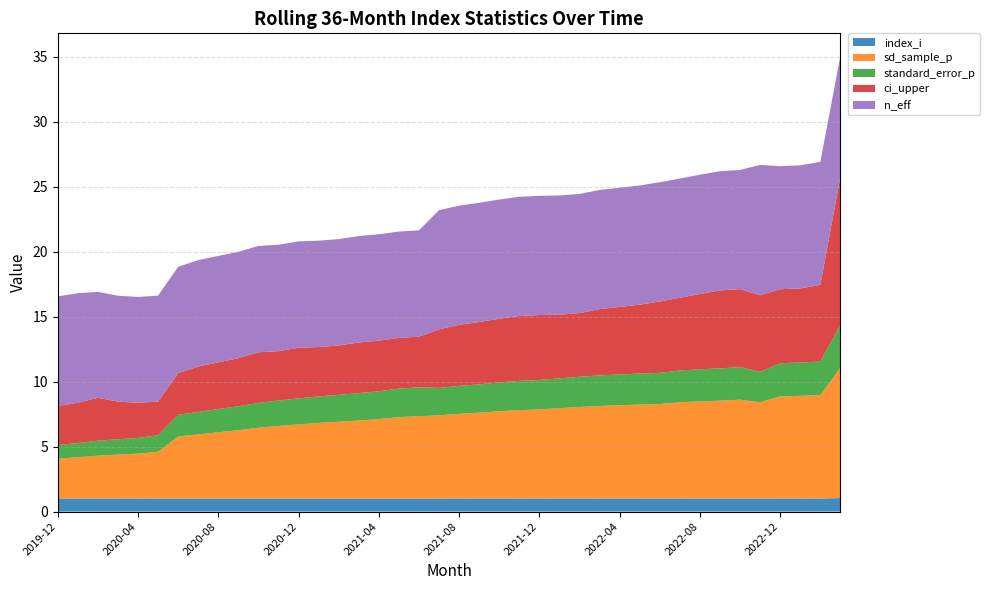

Reading left to right, extract all data points from this chart.

index_i: 2019-12=1.0	2020-01=1.0	2020-02=1.0	2020-03=1.0	2020-04=1.0	2020-05=1.0	2020-06=1.0	2020-07=1.0	2020-08=1.0	2020-09=1.0	2020-10=1.0	2020-11=1.0	2020-12=1.0	2021-01=1.0	2021-02=1.0	2021-03=1.0	2021-04=1.0	2021-05=1.0	2021-06=1.0	2021-07=1.0	2021-08=1.0	2021-09=1.0	2021-10=1.0	2021-11=1.0	2021-12=1.0	2022-01=1.0	2022-02=1.0	2022-03=1.0	2022-04=1.0	2022-05=1.0	2022-06=1.0	2022-07=1.0	2022-08=1.0	2022-09=1.0	2022-10=1.0	2022-11=1.0	2022-12=1.0	2023-01=1.0	2023-02=1.0	2023-03=1.0
sd_sample_p: 2019-12=3.1	2020-01=3.2	2020-02=3.3	2020-03=3.4	2020-04=3.5	2020-05=3.6	2020-06=4.8	2020-07=4.9	2020-08=5.1	2020-09=5.3	2020-10=5.5	2020-11=5.6	2020-12=5.7	2021-01=5.8	2021-02=5.9	2021-03=6.0	2021-04=6.1	2021-05=6.3	2021-06=6.4	2021-07=6.4	2021-08=6.5	2021-09=6.6	2021-10=6.7	2021-11=6.8	2021-12=6.9	2022-01=7.0	2022-02=7.0	2022-03=7.1	2022-04=7.2	2022-05=7.2	2022-06=7.3	2022-07=7.4	2022-08=7.5	2022-09=7.5	2022-10=7.6	2022-11=7.4	2022-12=7.9	2023-01=7.9	2023-02=8.0	2023-03=10.0
standard_error_p: 2019-12=1.1	2020-01=1.1	2020-02=1.2	2020-03=1.2	2020-04=1.2	2020-05=1.3	2020-06=1.7	2020-07=1.7	2020-08=1.8	2020-09=1.8	2020-10=1.9	2020-11=2.0	2020-12=2.0	2021-01=2.0	2021-02=2.1	2021-03=2.1	2021-04=2.1	2021-05=2.2	2021-06=2.2	2021-07=2.1	2021-08=2.2	2021-09=2.2	2021-10=2.2	2021-11=2.2	2021-12=2.3	2022-01=2.3	2022-02=2.3	2022-03=2.4	2022-04=2.4	2022-05=2.4	2022-06=2.4	2022-07=2.4	2022-08=2.5	2022-09=2.5	2022-10=2.5	2022-11=2.3	2022-12=2.6	2023-01=2.6	2023-02=2.6	2023-03=3.3
ci_upper: 2019-12=3.0	2020-01=3.1	2020-02=3.3	2020-03=2.9	2020-04=2.7	2020-05=2.6	2020-06=3.2	2020-07=3.5	2020-08=3.6	2020-09=3.7	2020-10=3.9	2020-11=3.8	2020-12=3.9	2021-01=3.8	2021-02=3.8	2021-03=3.9	2021-04=3.9	2021-05=3.9	2021-06=3.9	2021-07=4.5	2021-08=4.7	2021-09=4.8	2021-10=4.9	2021-11=5.0	2021-12=5.0	2022-01=4.9	2022-02=4.9	2022-03=5.1	2022-04=5.2	2022-05=5.3	2022-06=5.5	2022-07=5.6	2022-08=5.8	2022-09=6.0	2022-10=6.0	2022-11=5.9	2022-12=5.7	2023-01=5.7	2023-02=5.9	2023-03=11.4
n_eff: 2019-12=8.4	2020-01=8.4	2020-02=8.2	2020-03=8.2	2020-04=8.2	2020-05=8.2	2020-06=8.2	2020-07=8.2	2020-08=8.2	2020-09=8.2	2020-10=8.2	2020-11=8.2	2020-12=8.2	2021-01=8.2	2021-02=8.2	2021-03=8.2	2021-04=8.2	2021-05=8.2	2021-06=8.2	2021-07=9.2	2021-08=9.2	2021-09=9.2	2021-10=9.2	2021-11=9.2	2021-12=9.2	2022-01=9.2	2022-02=9.2	2022-03=9.2	2022-04=9.2	2022-05=9.2	2022-06=9.2	2022-07=9.2	2022-08=9.2	2022-09=9.2	2022-10=9.2	2022-11=10.0	2022-12=9.5	2023-01=9.5	2023-02=9.5	2023-03=9.3